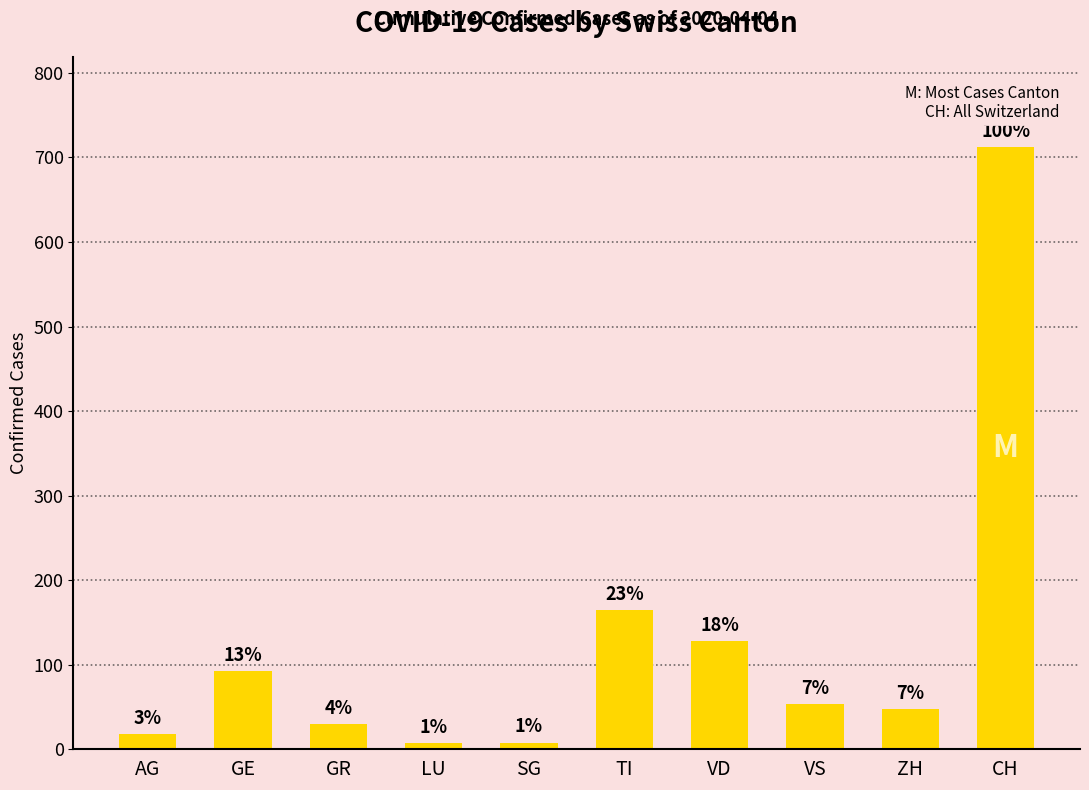

Rank the categories by value from lowest to highest.

LU, SG, AG, GR, ZH, VS, GE, VD, TI, CH